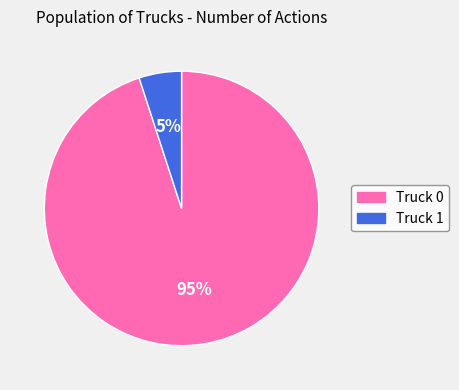

To the nearest percent, what percentage of the pie is Truck 1?

5%